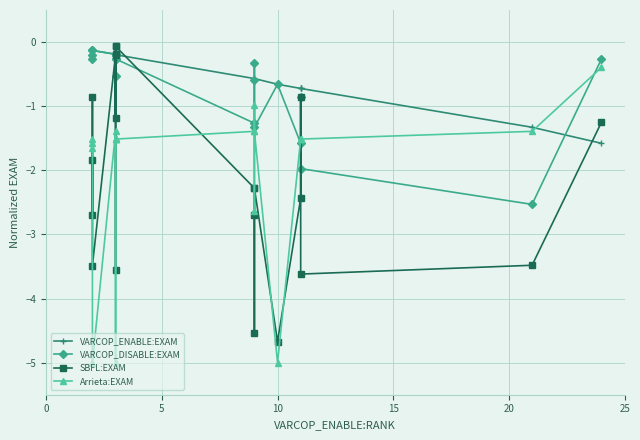

How many data points in Arrieta:EXAM are above -1?

2